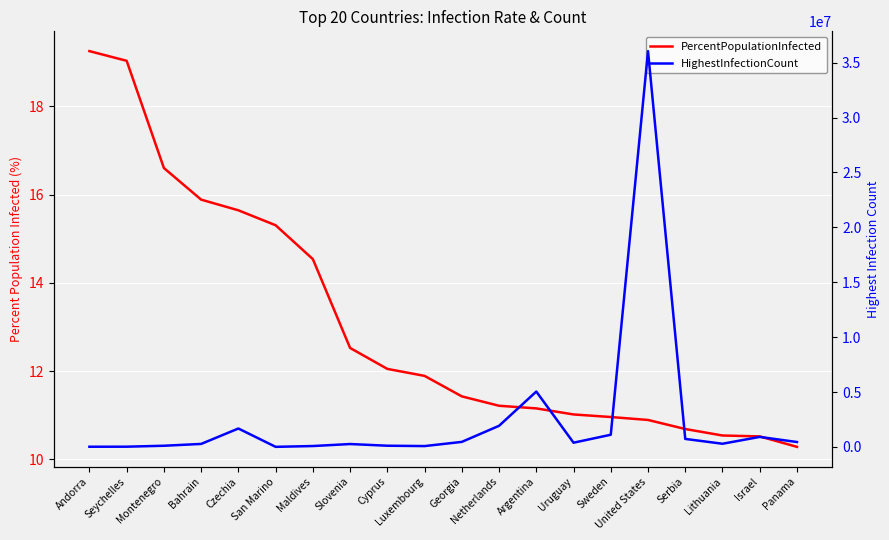

Reading left to right, what are all the values shown in this chart?

PercentPopulationInfected: 19.2	19.0	16.6	15.9	15.6	15.3	14.5	12.5	12.0	11.9	11.4	11.2	11.2	11.0	11.0	10.9	10.7	10.5	10.5	10.3
HighestInfectionCount: 14873.0	18714.0	104264.0	270290.0	1675179.0	5194.0	78578.0	260372.0	107001.0	74437.0	455846.0	1921568.0	5041487.0	382721.0	1106821.0	36055002.0	727246.0	286943.0	910569.0	443718.0